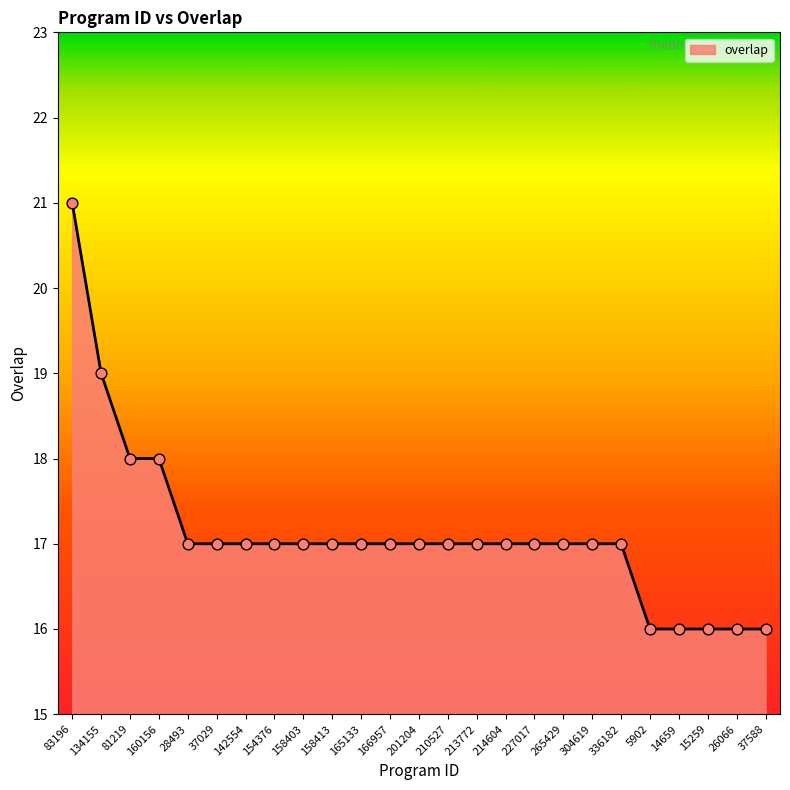

Which has a higher value, 14659 or 166957?

166957